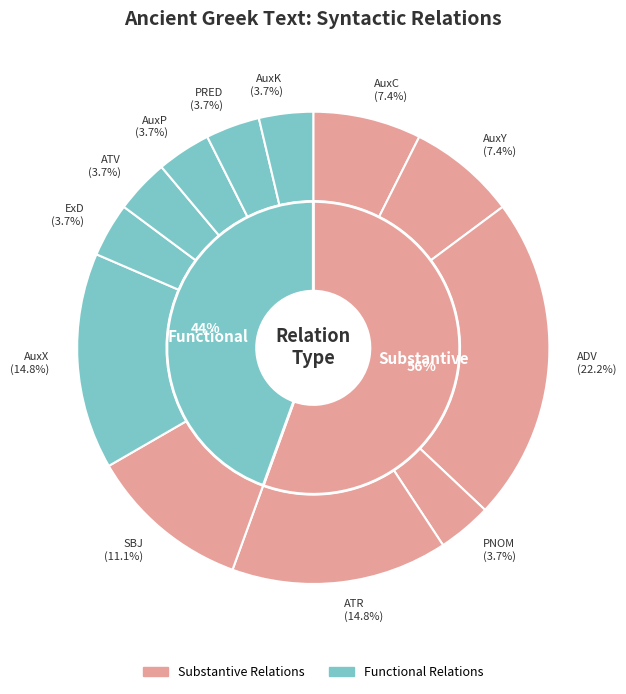

Between ATR and PNOM, which is larger?

ATR